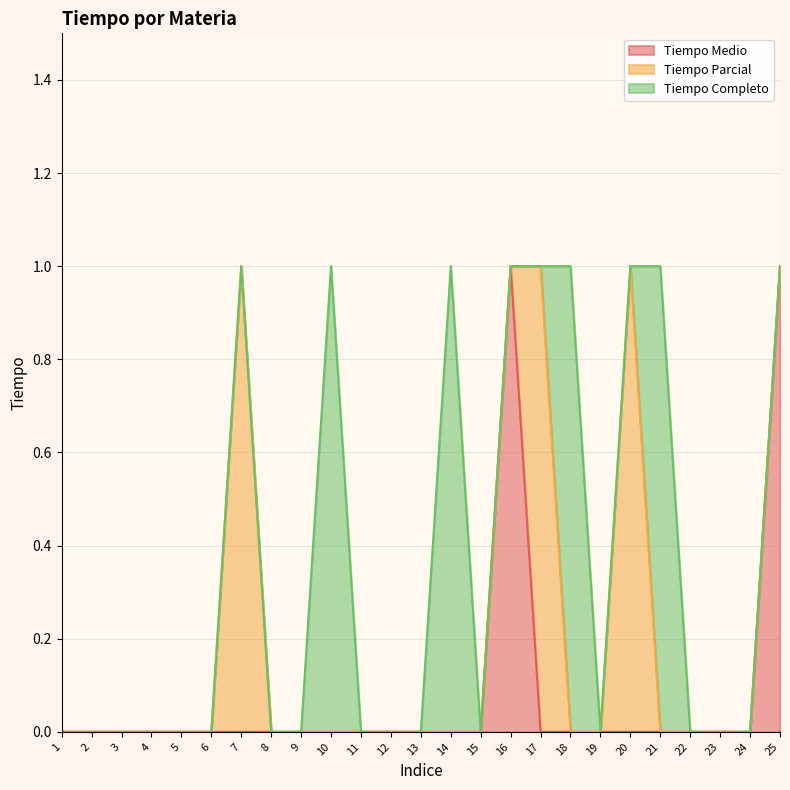

True or false: Tiempo Completo and Tiempo Parcial cross at least once.

True